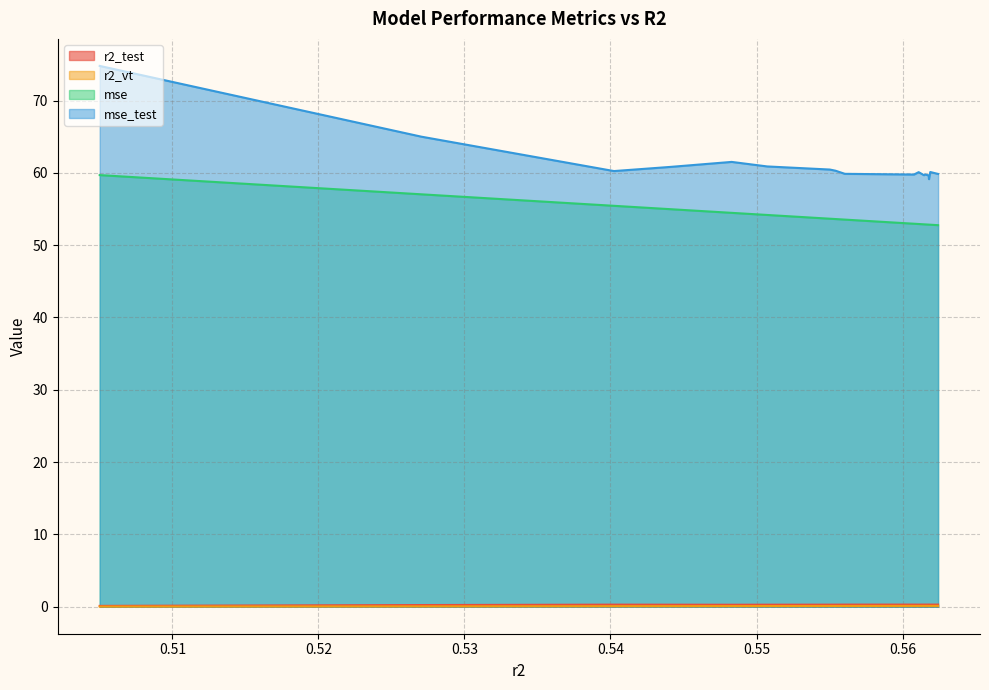

The value of r2_vt at 0.5402410035578424 is 0.1. True or false?

False